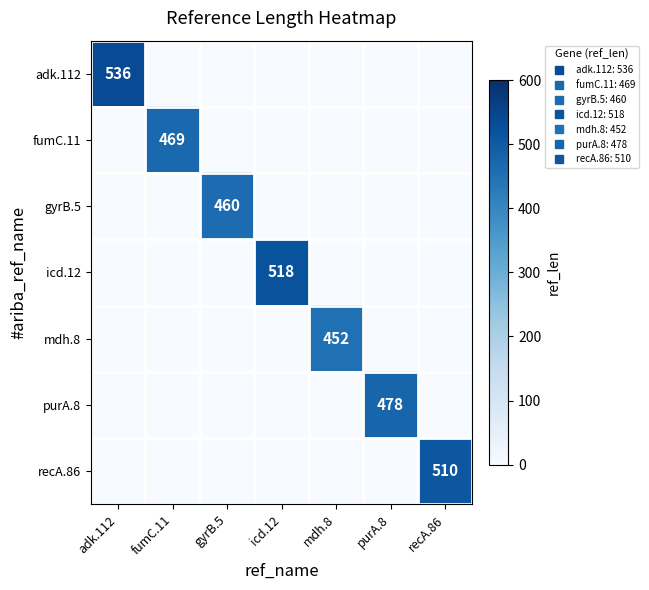

Which category has the lowest value across all series?

fumC.11